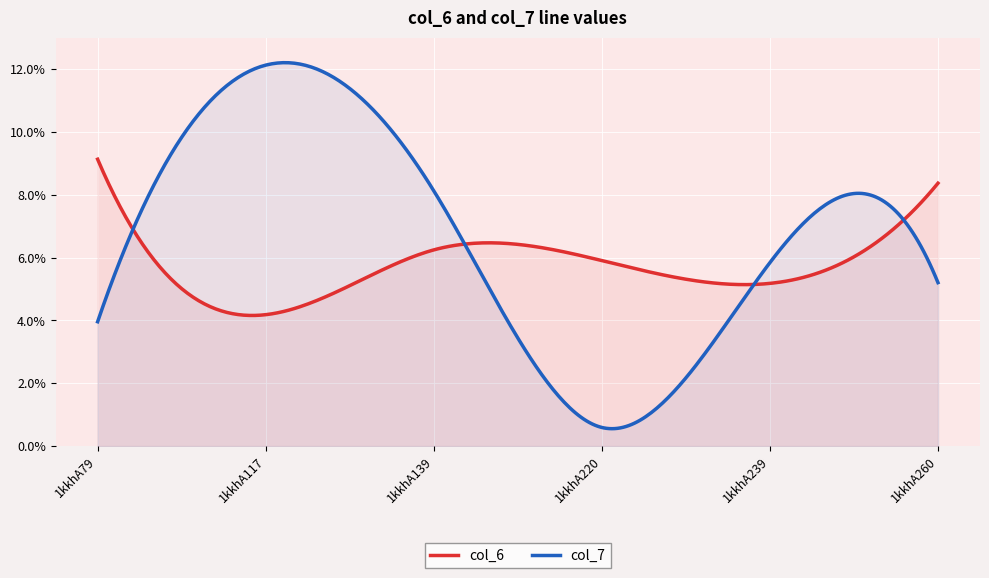

At which category is the sum across all series the highest?

1kkhA117